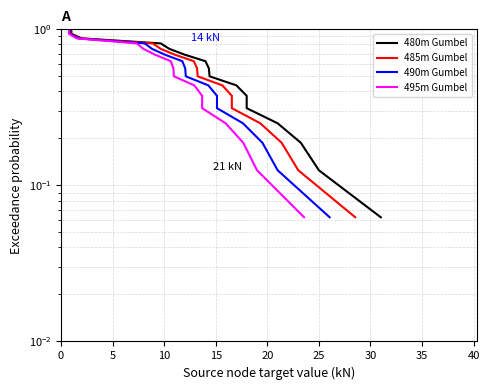

Which series has the largest total across all categories?

480m Gumbel